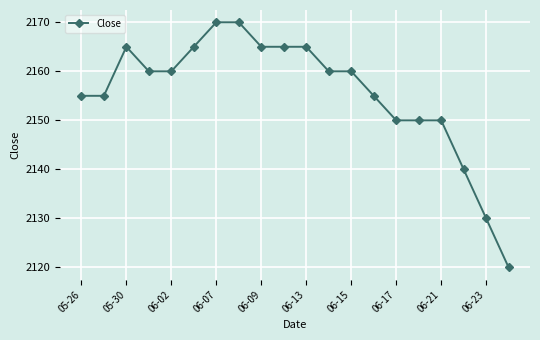

Reading left to right, what are all the values shown in this chart?

2155	2155	2165	2160	2160	2165	2170	2170	2165	2165	2165	2160	2160	2155	2150	2150	2150	2140	2130	2120